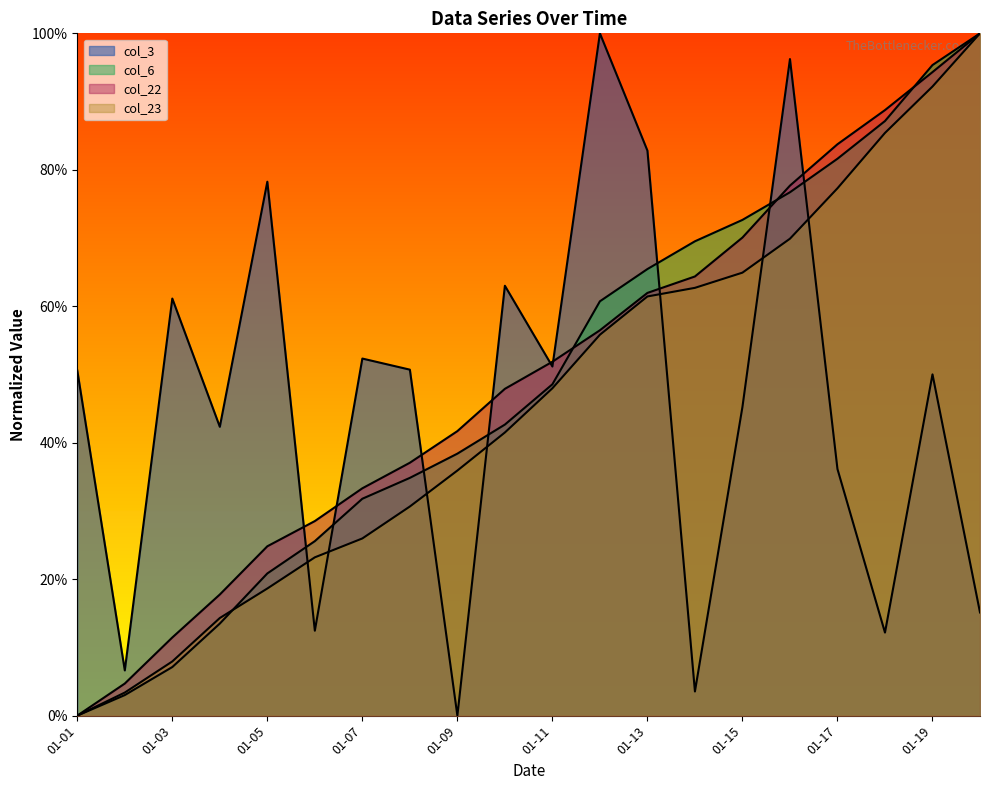

What are all the series names shown in the legend?

col_3, col_6, col_22, col_23